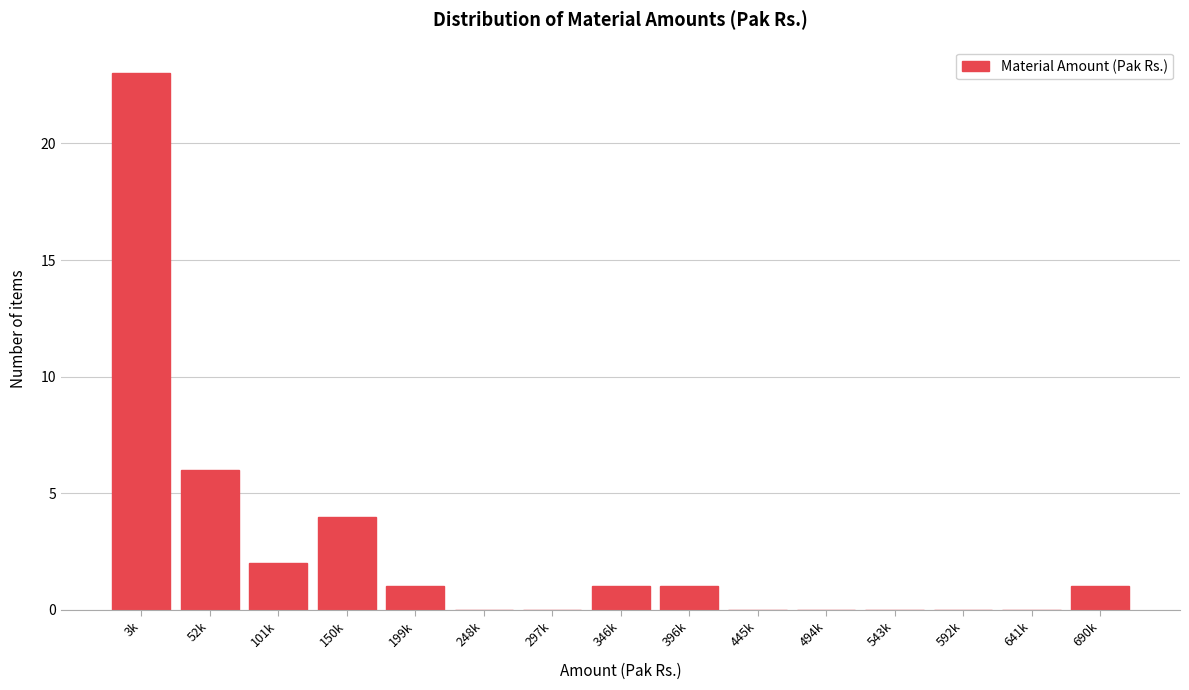

Reading left to right, transcribe all the data shown in this chart.

3k=23	52k=6	101k=2	150k=4	199k=1	248k=0	297k=0	346k=1	396k=1	445k=0	494k=0	543k=0	592k=0	641k=0	690k=1